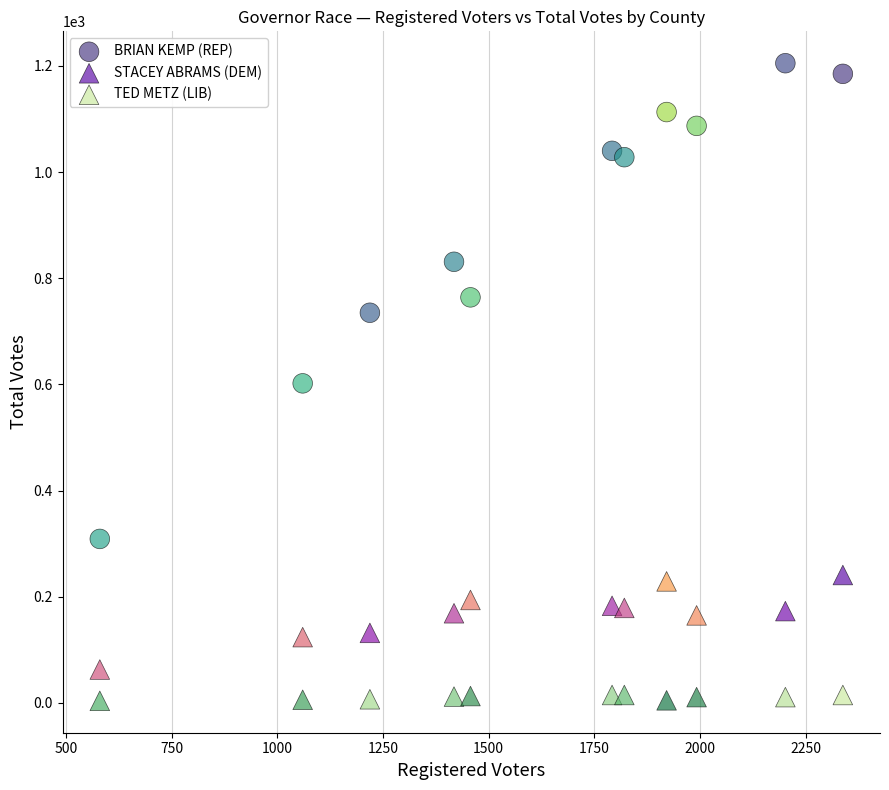

Which series has the widest spread of Y values?

BRIAN KEMP (REP)